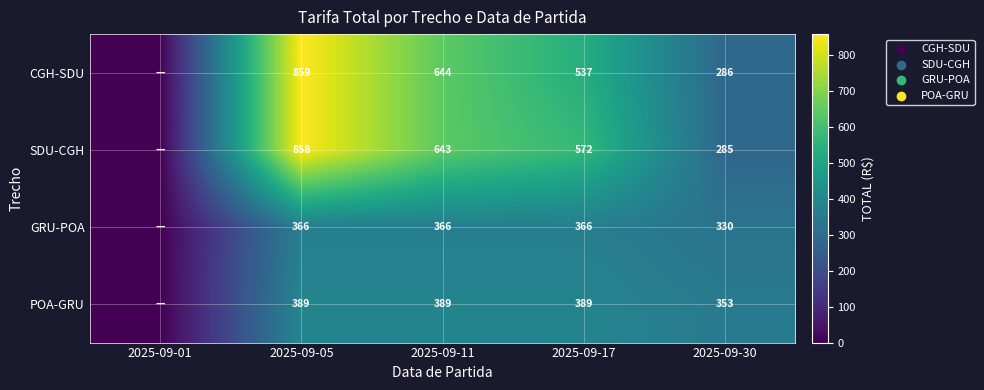

What is the spread (max minus min) of values at 2025-09-05?

493